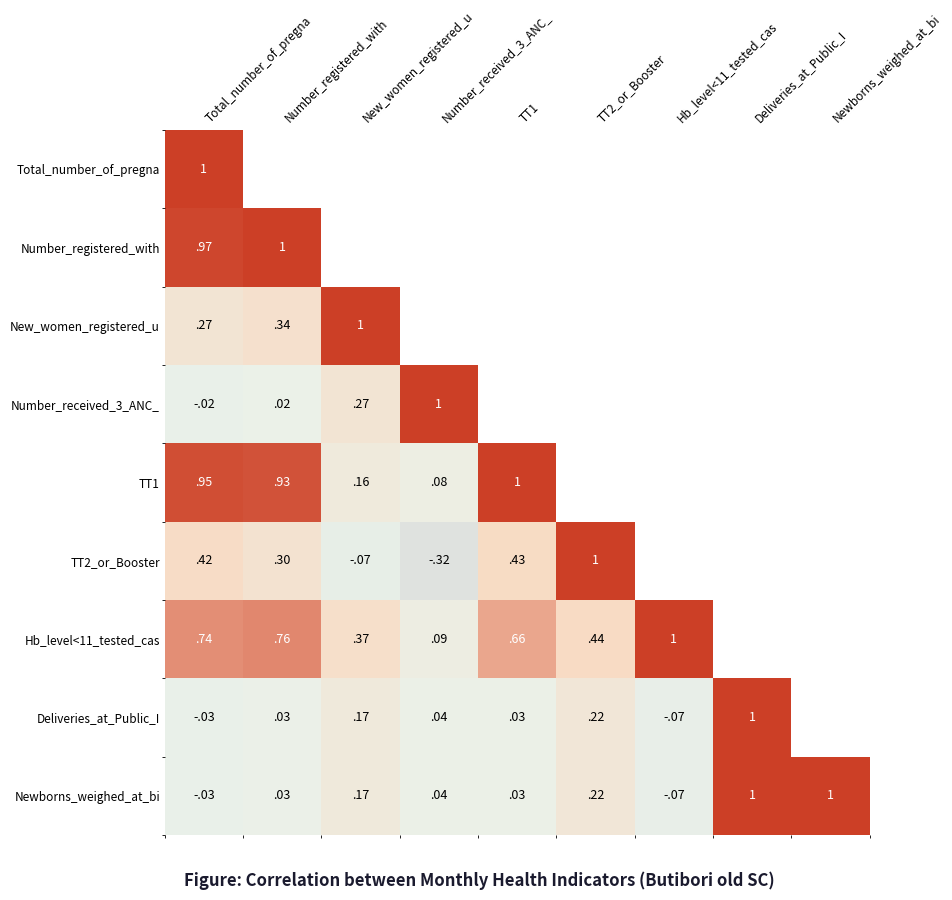

Which series has the widest spread of values?

TT2_or_Booster